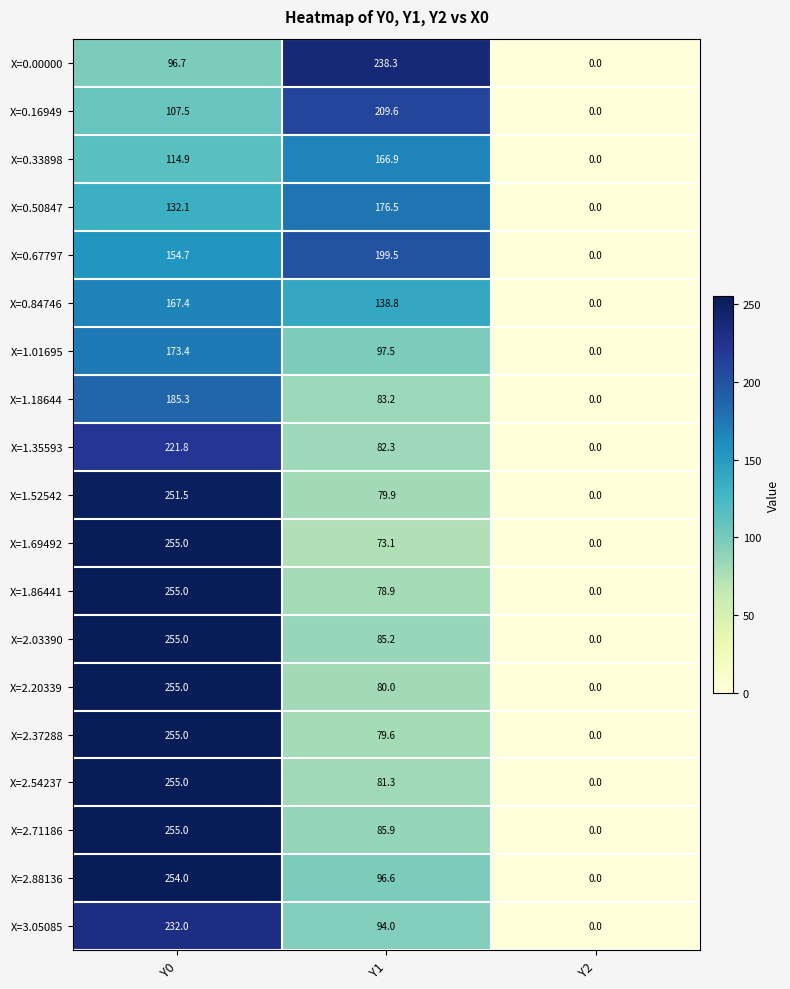

Is it true that X=0.67797 equals 199.5 at Y1?

True